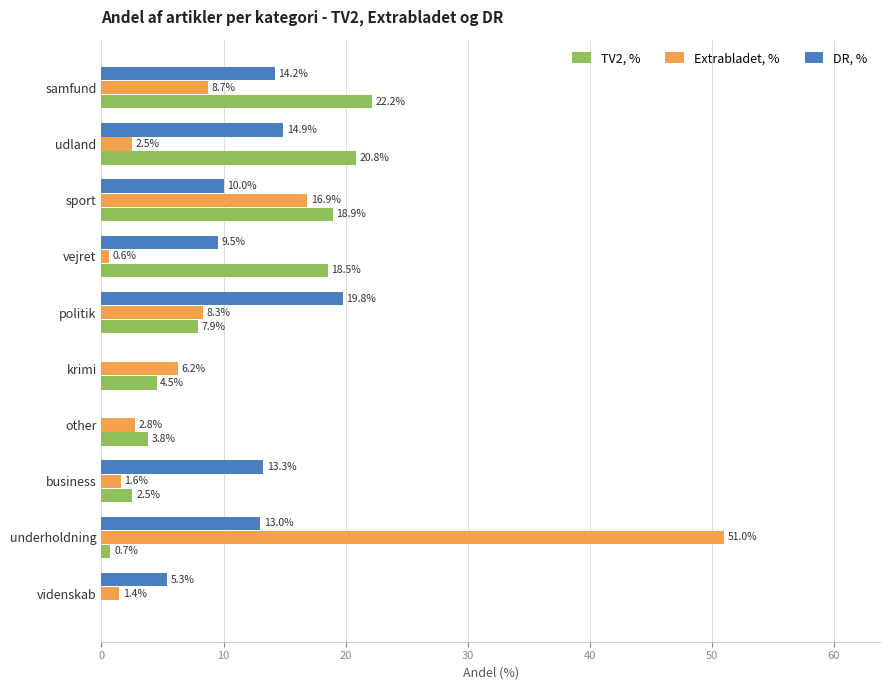

Which series changed the most between vejret and sport?

Extrabladet, %